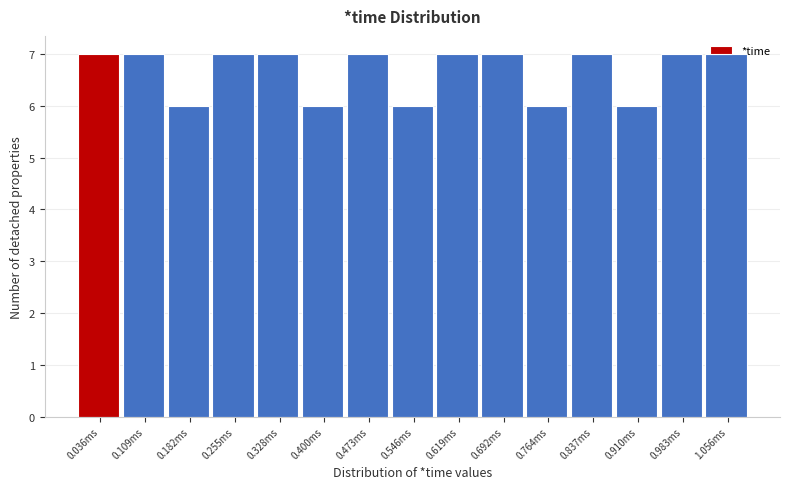

What is the greatest value displayed?

7